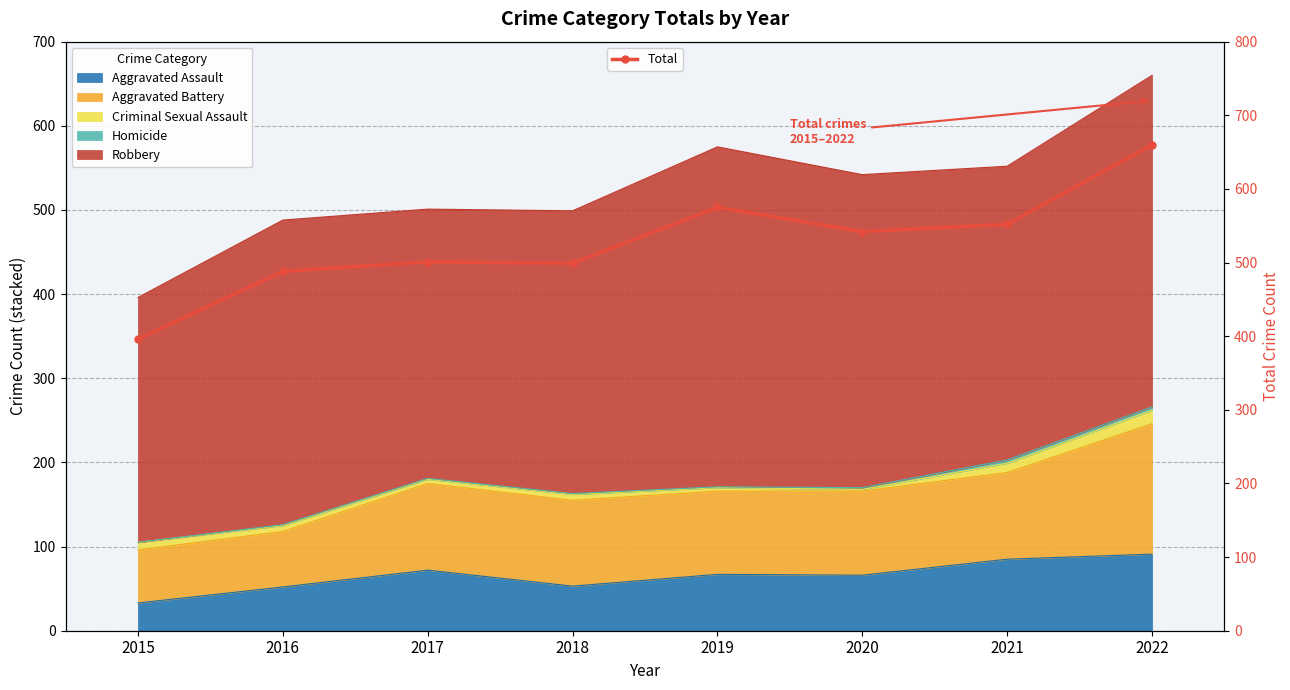

What is the change in value from 2016 to 2018?

+11